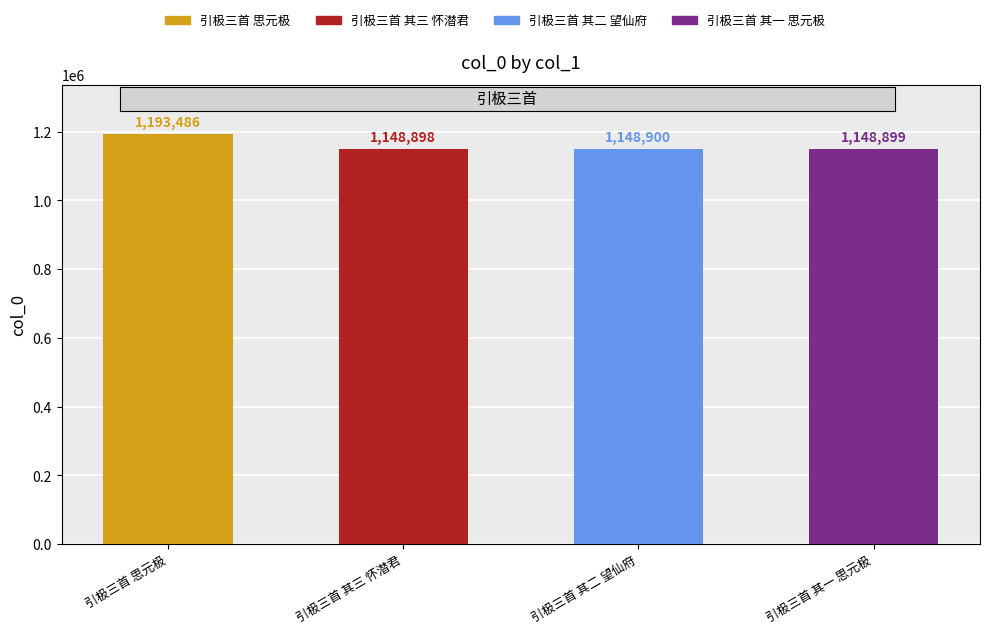

Are the bars horizontal?

No